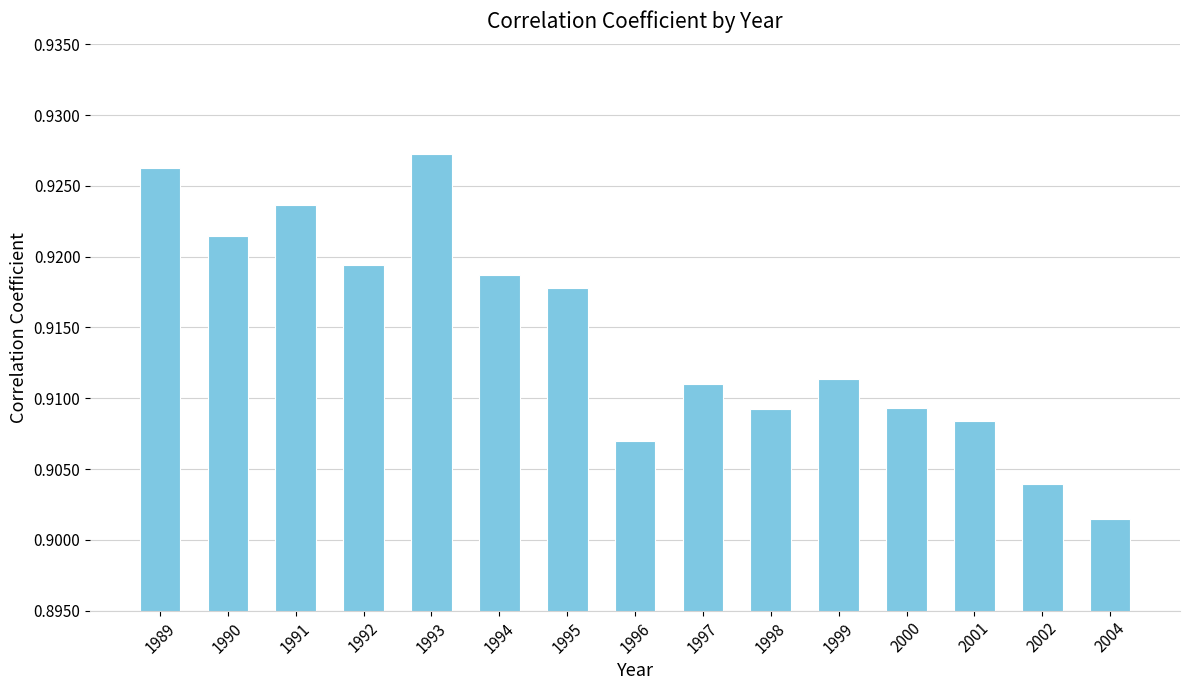

Is it true that the value at 1991 is 0.3?

False